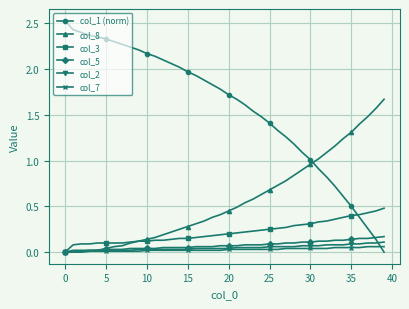

How many values in col_3 are above zero?

39